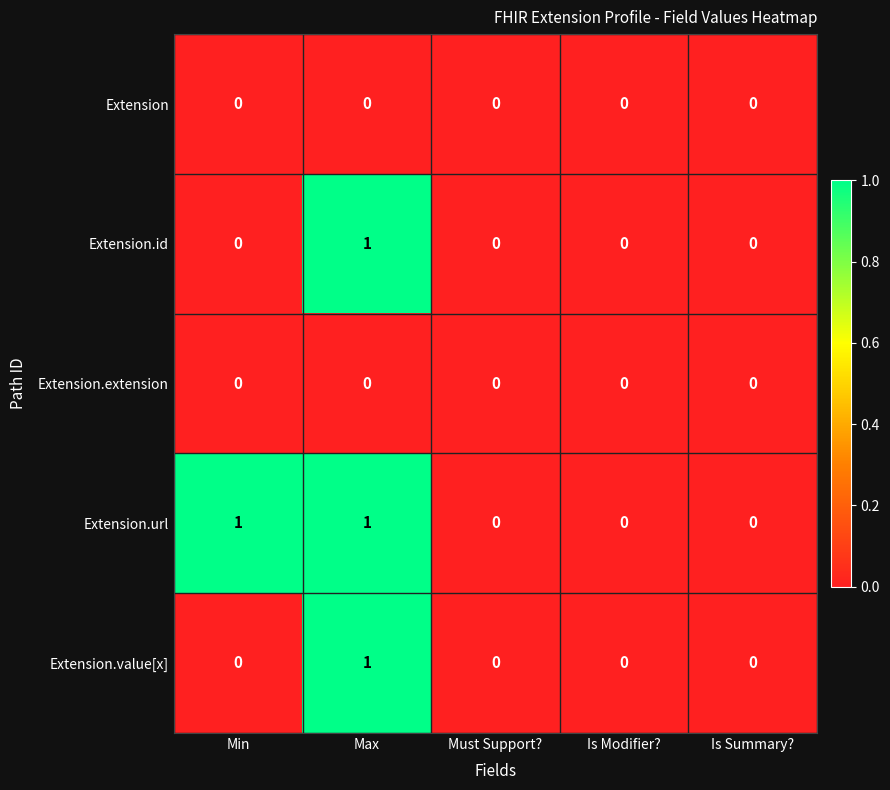

At which category is the sum across all series the highest?

Max